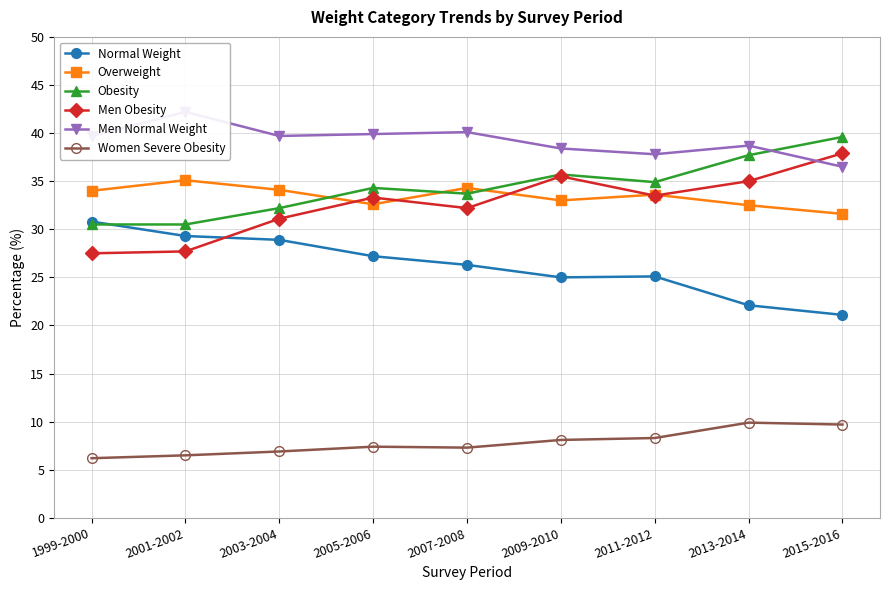

True or false: Men Obesity has a value of 15.4 at 1999-2000.

False